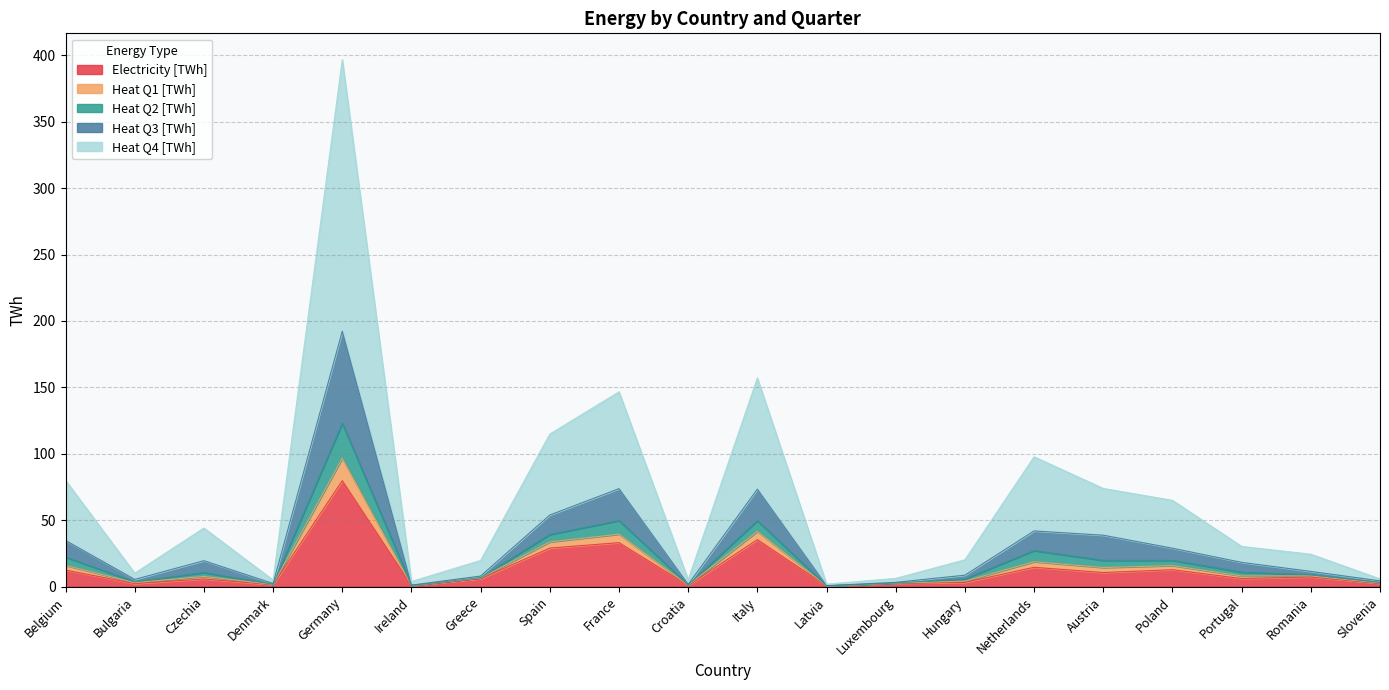

Where does the Heat Q3 [TWh] series first go above 10?

Belgium